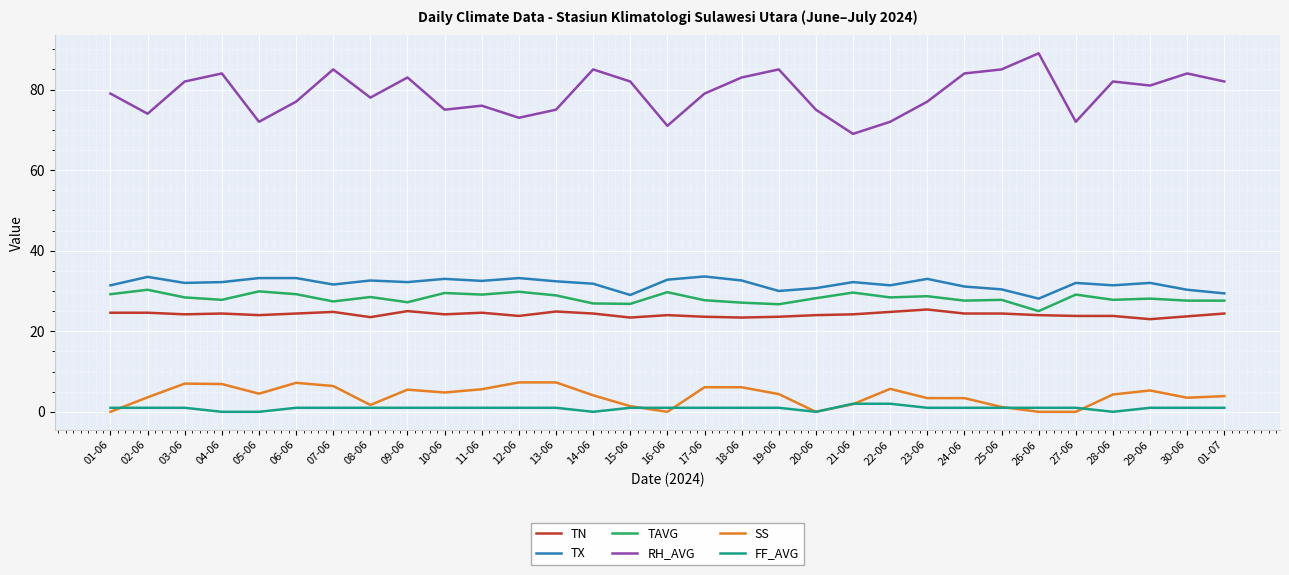

The value of TN at 29-06 is 23.0. True or false?

True